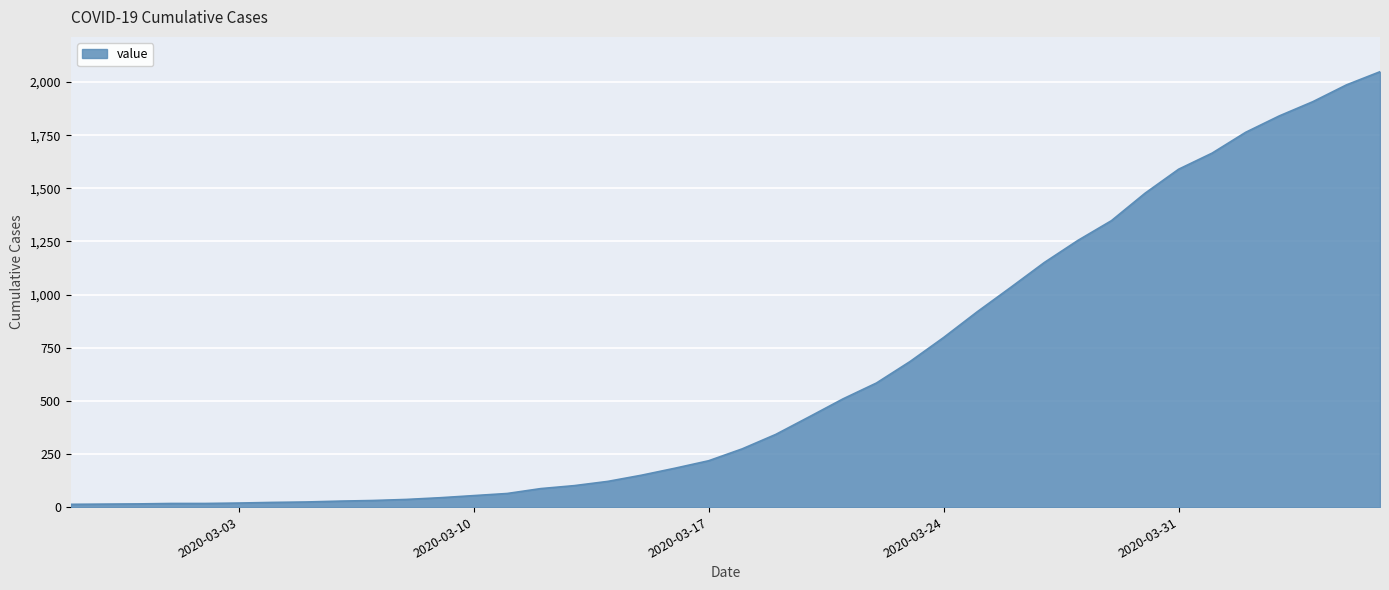

What is the difference between the maximum and minimum values?

2036